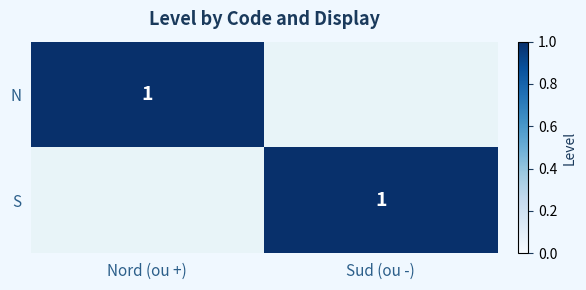

At how many categories does at least one series exceed 0?

2